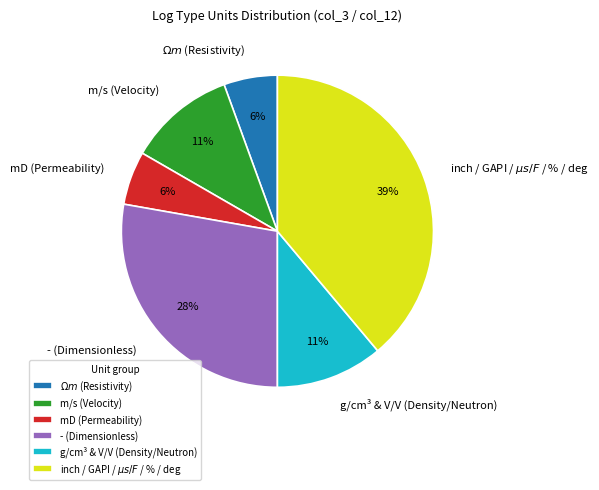

To the nearest percent, what percentage of the pie is mD (Permeability)?

6%